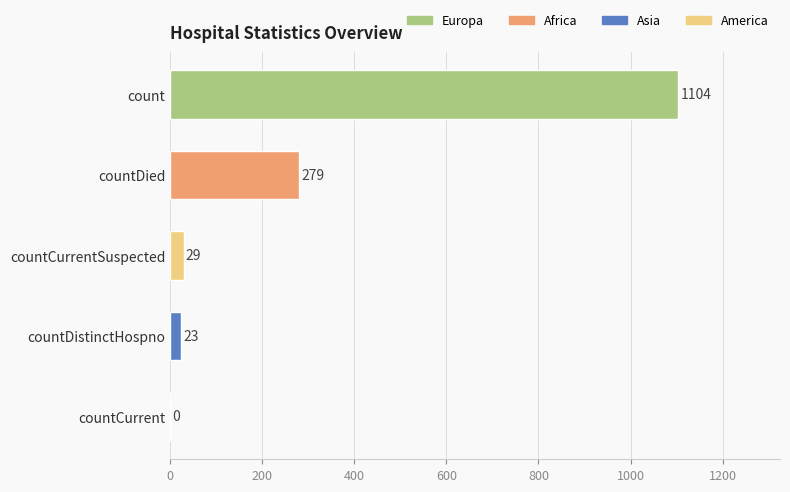

What is the greatest value displayed?

1104